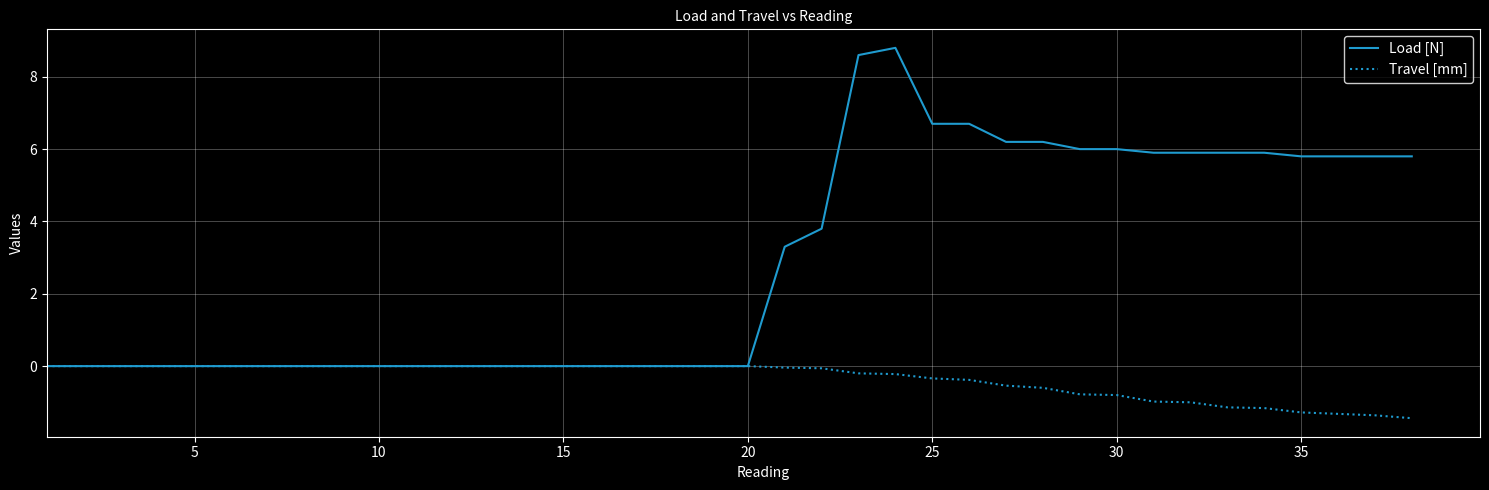

Which series has the largest range (max minus min)?

Load [N]